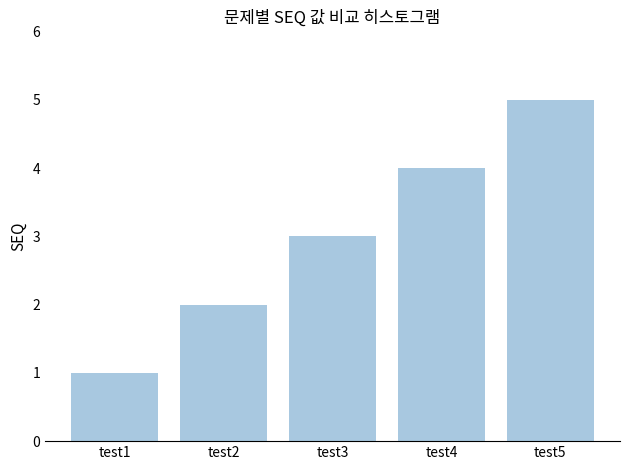

Rank the categories by value from lowest to highest.

test1, test2, test3, test4, test5